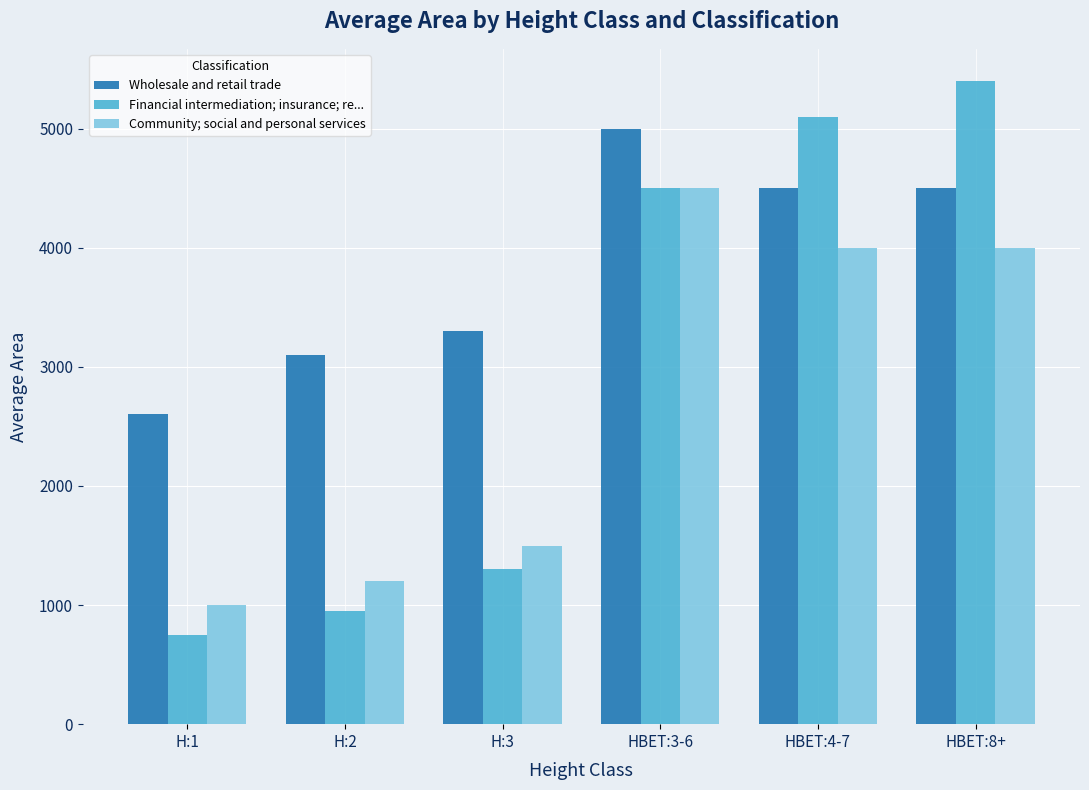

What is the sum of all Wholesale and retail trade values?

23000